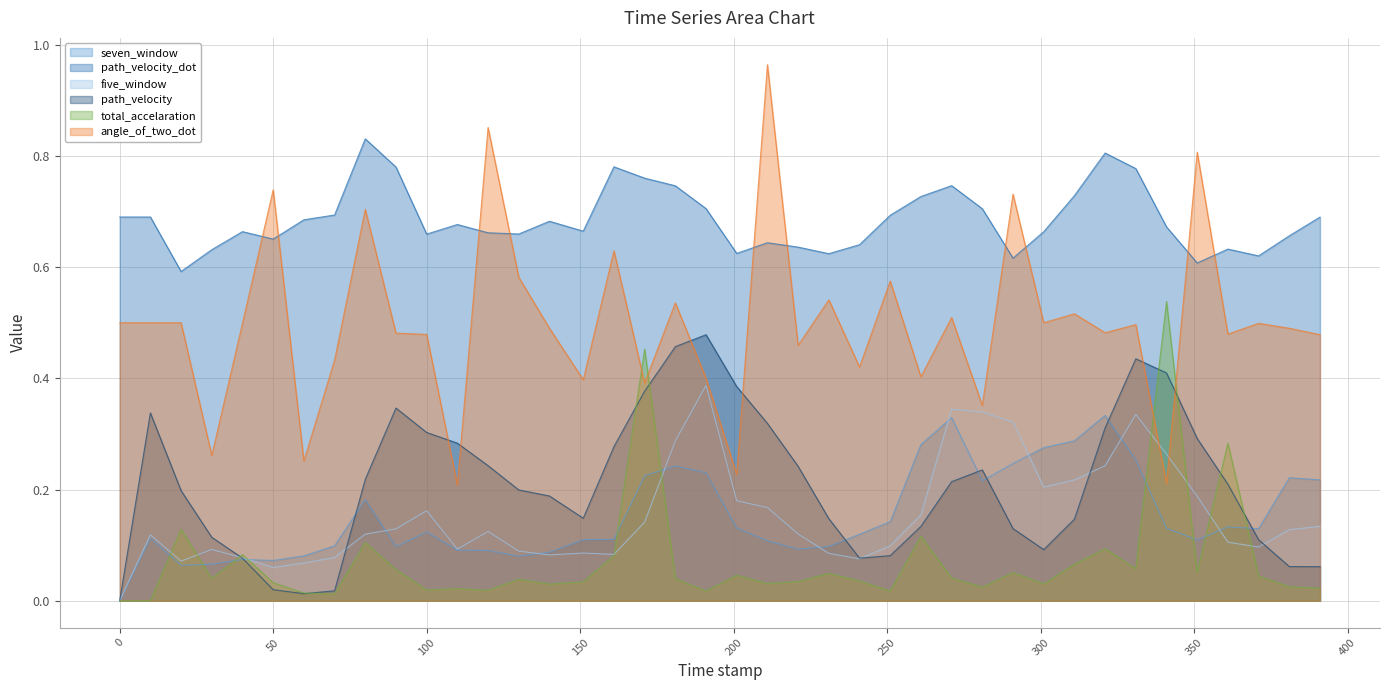

Count the number of data series in this chart.

6